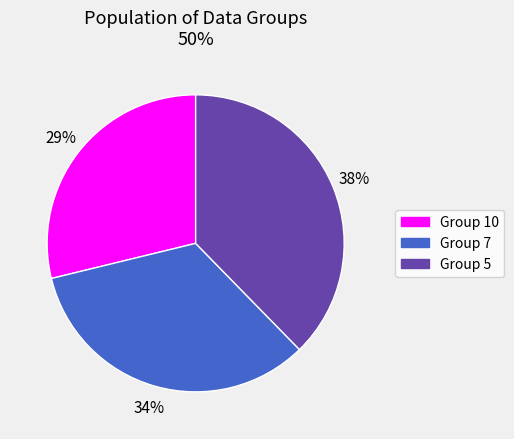

To the nearest percent, what is the average slice percentage?

33%